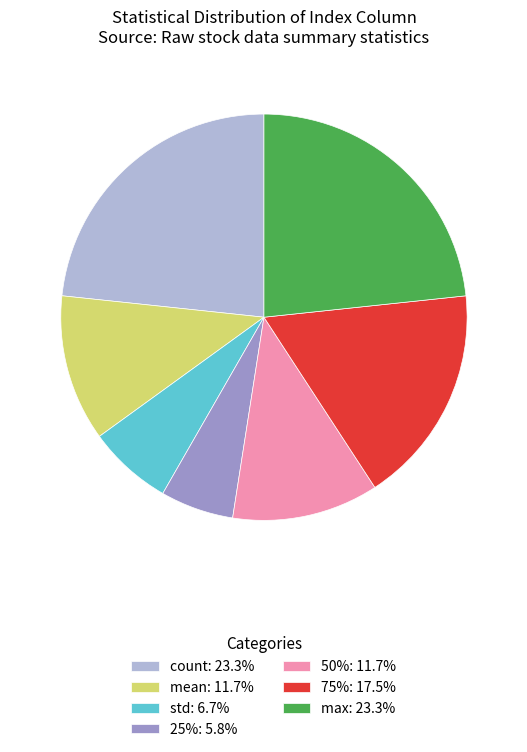

Combined, do 75%: 17.5% and mean: 11.7% account for over 50%?

No